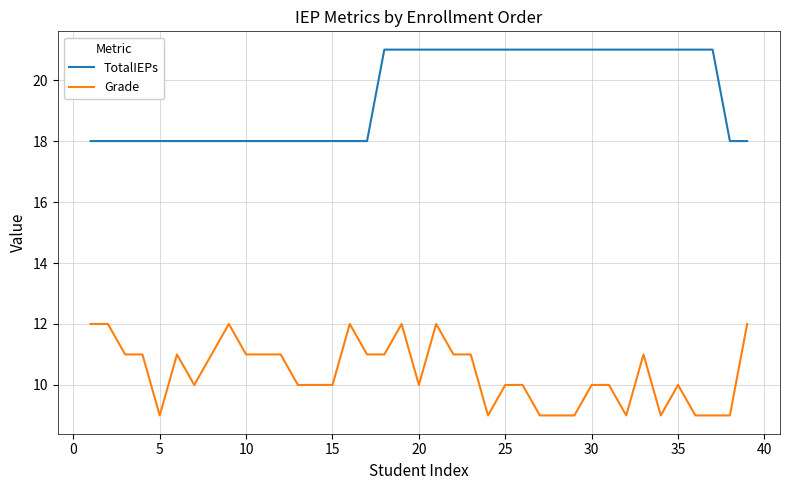

True or false: TotalIEPs and Grade intersect in this chart.

False